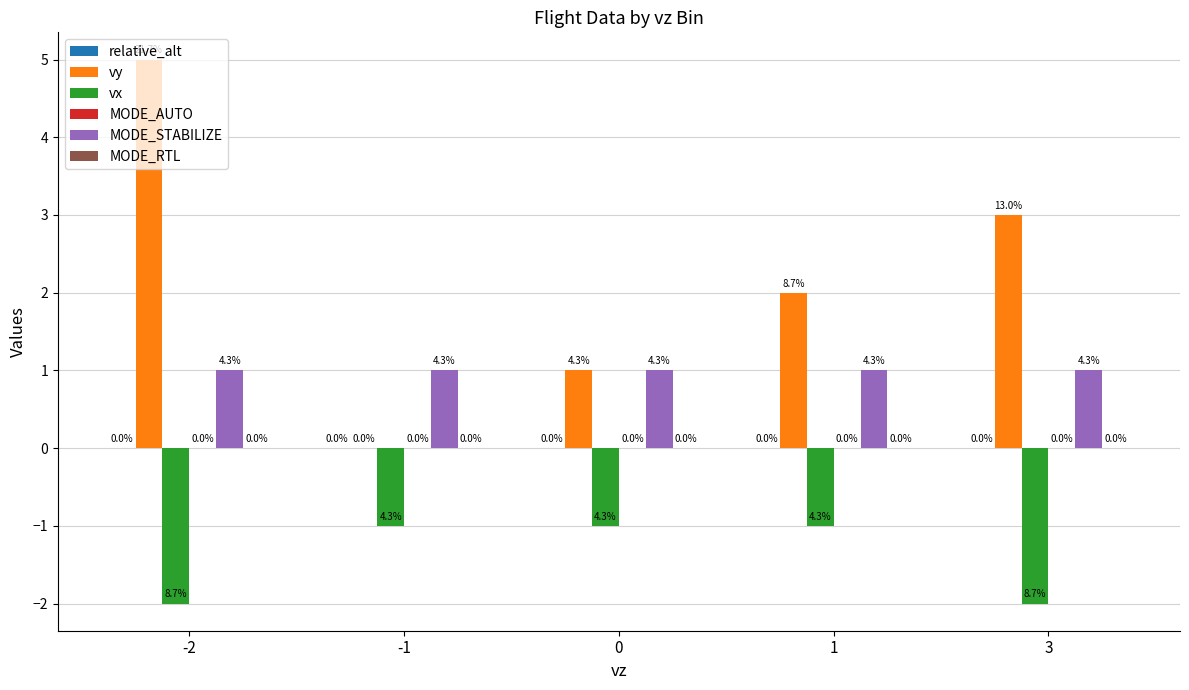

What is the sum of the vx values at 1 and -2?

-3